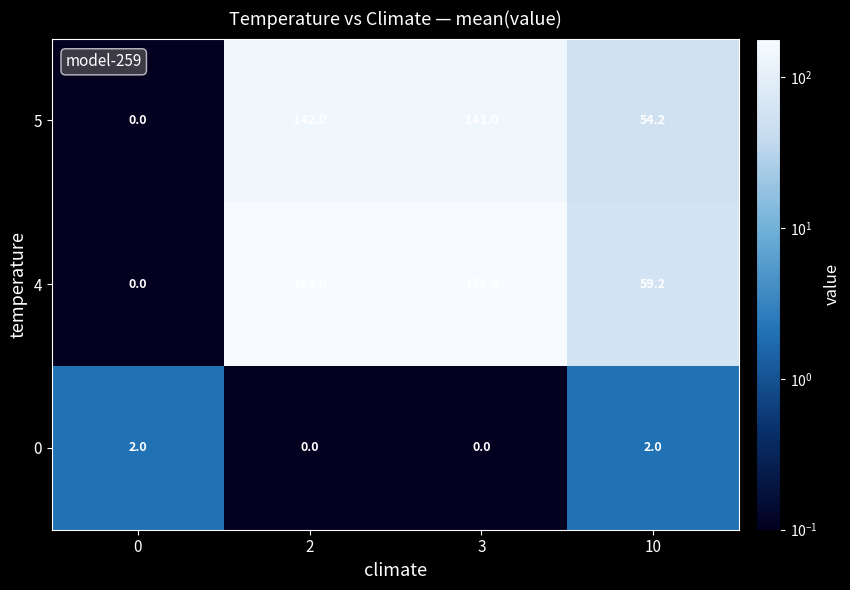

Is it true that 5 equals 141.0 at 3?

True